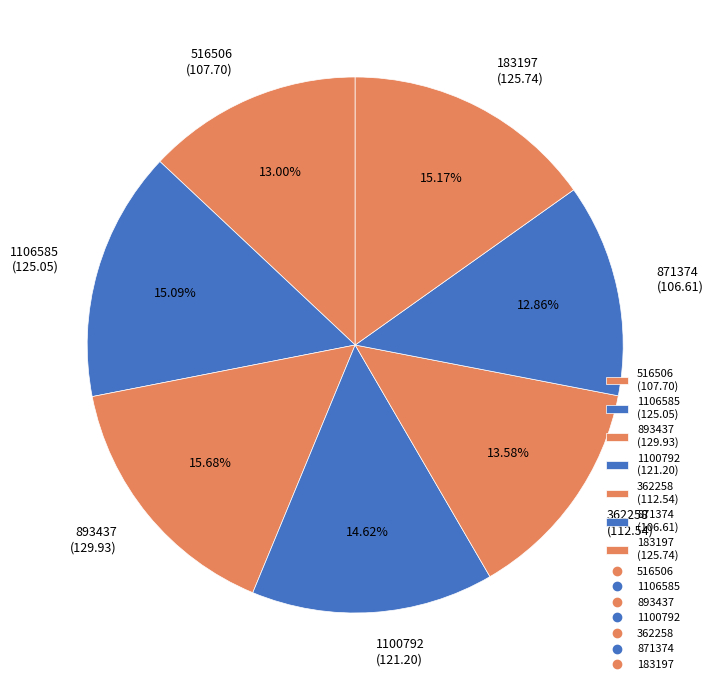

Which has a higher value, 183197 (125.74) or 893437 (129.93)?

893437 (129.93)